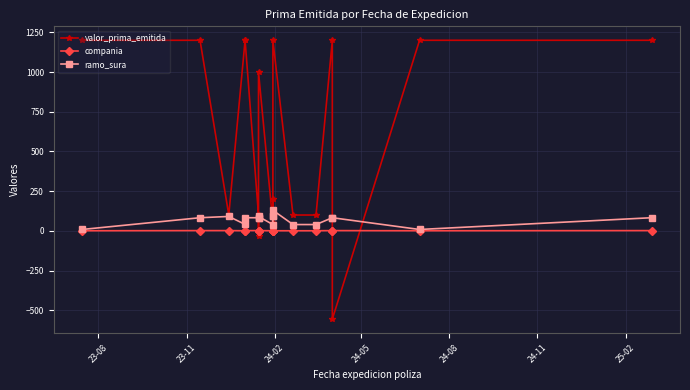

What is the sum of all compania values?

29.0